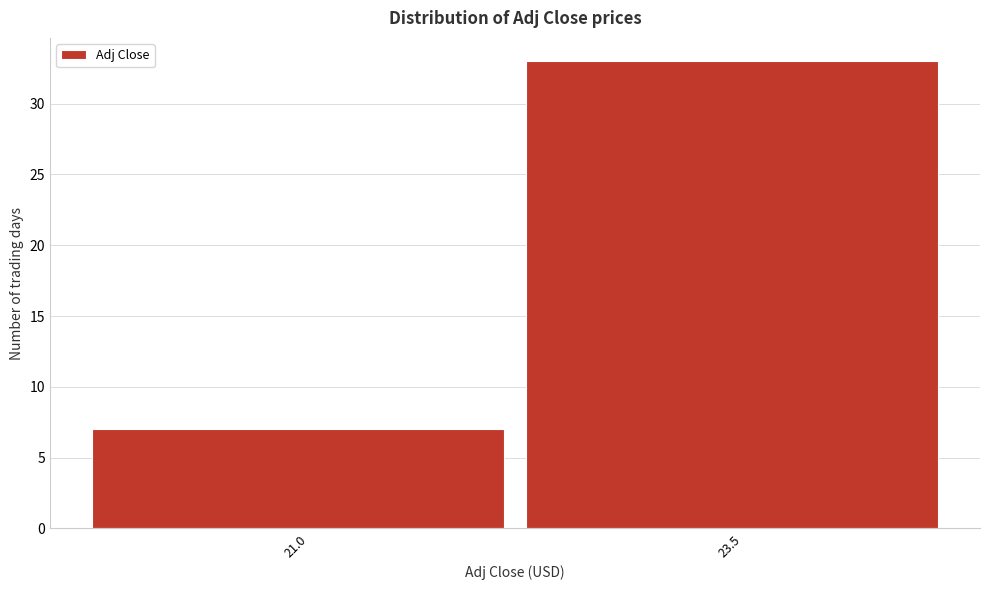

Reading left to right, list all the values displayed in this chart.

7	33